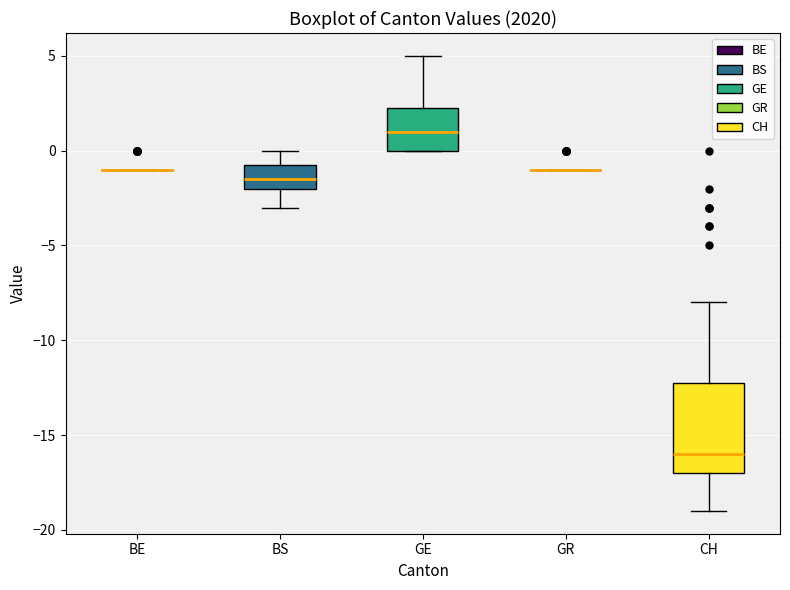

Reading left to right, read every box against the y-axis: the position of its median line, the range the box covers, and the ends of its whiskers. The values are not printed on the chart, so give them approximately, as read against the axis.

BE: box collapsed to a line at -1.0, whiskers -1.0 to -1.0
BS: median -1.5, box -2.0 to -0.5, whiskers -3.0 to 0.0
GE: median 1.0, box 0.0 to 2.5, whiskers 0.0 to 5.0
GR: box collapsed to a line at -1.0, whiskers -1.0 to -1.0
CH: median -16.0, box -17.0 to -12.0, whiskers -19.0 to -8.0